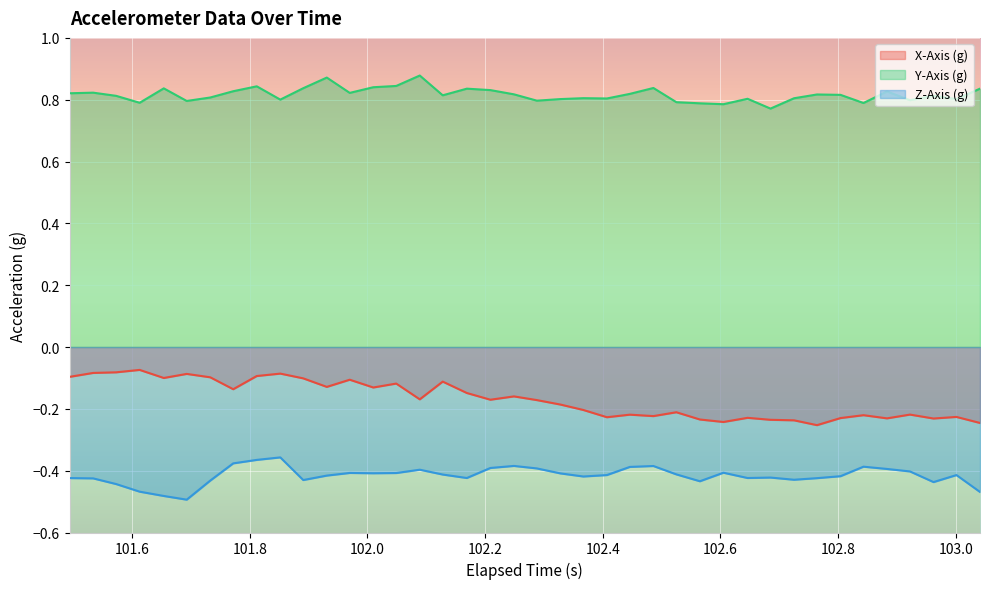

True or false: X-Axis (g) and Z-Axis (g) intersect in this chart.

False